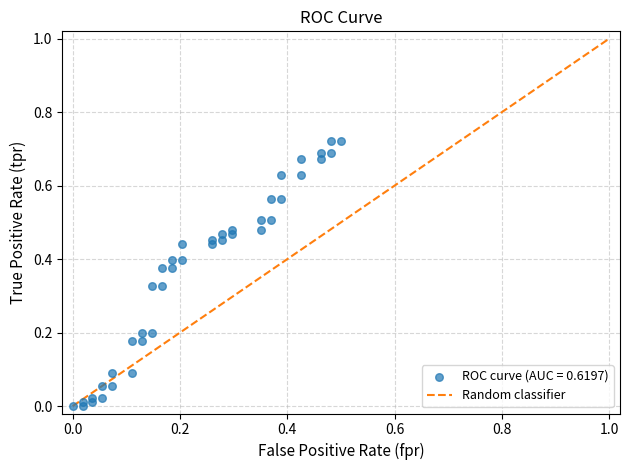

How many data points are displayed?

40